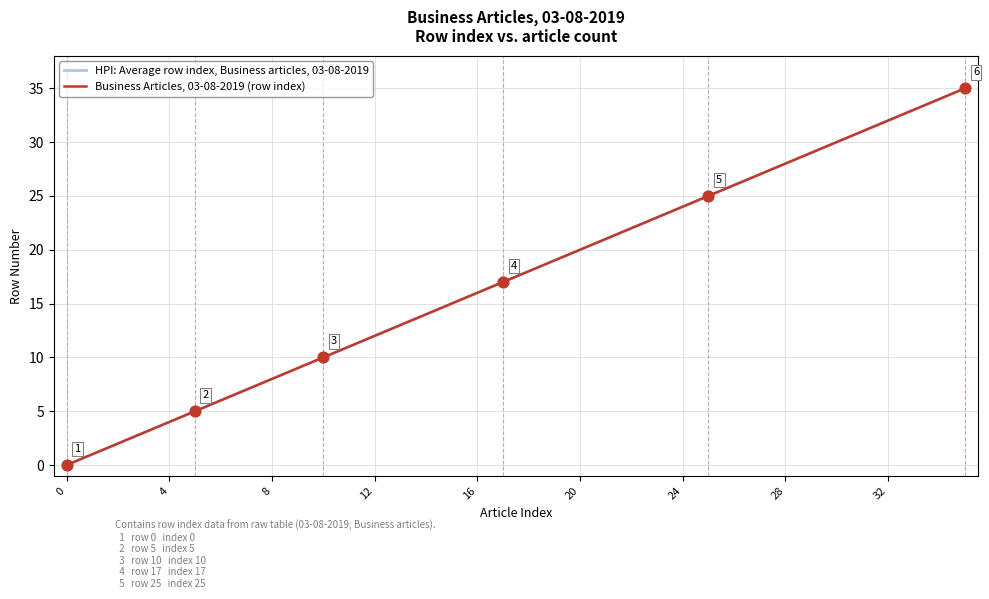

At how many categories does at least one series exceed 15?

20